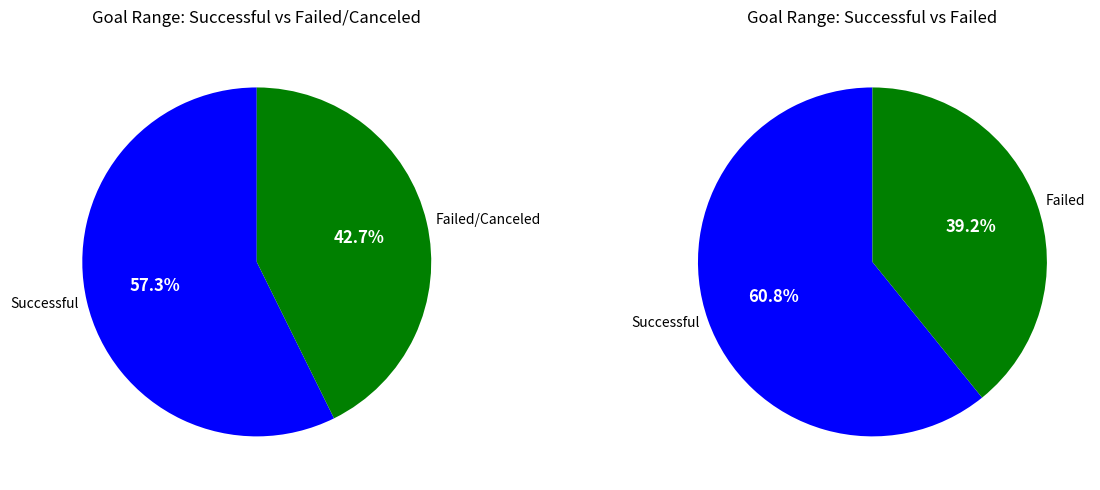

The Less than 1000 slice represents 18% of the pie. True or false?

False